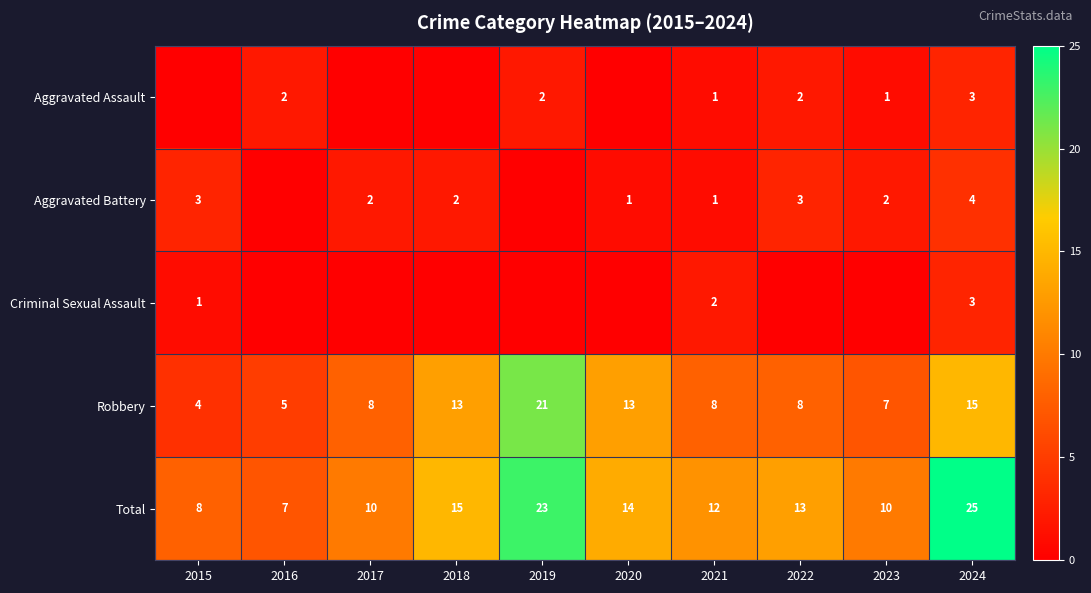

At which category is the sum across all series the highest?

2024